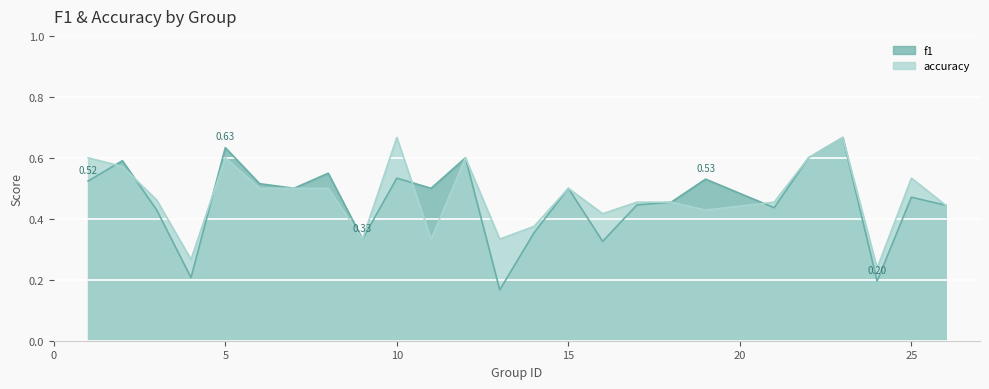

Where is the first local minimum for f1?

4